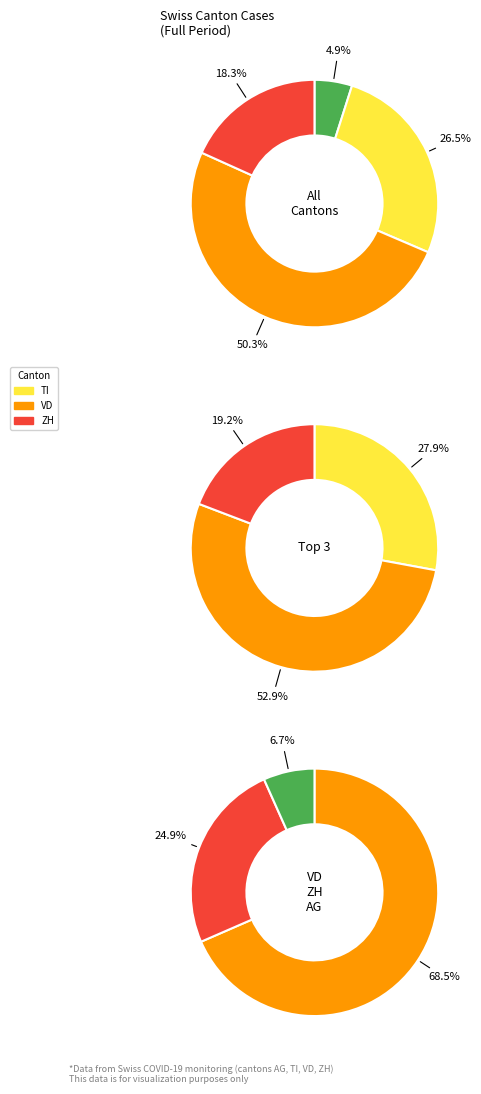

Does 2020-06-06 account for over 50% of the chart?

No